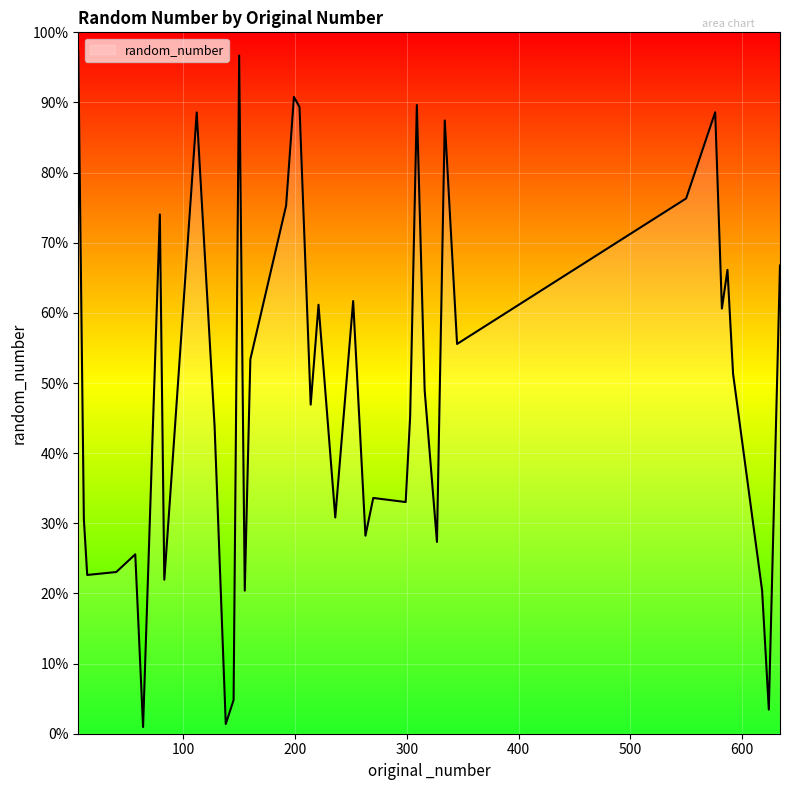

Does the chart display data point markers on the line(s)?

No